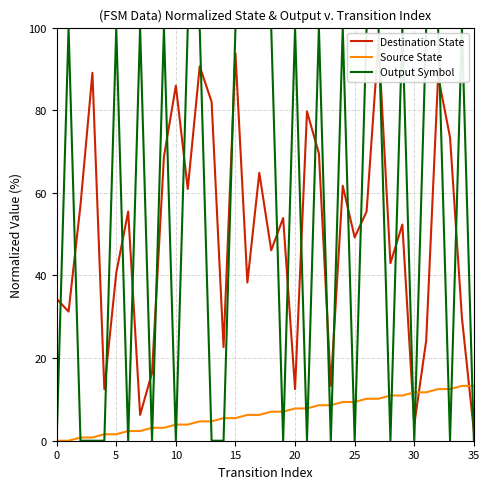

In Destination State, how many points are higher than both neighbors (excluding endpoints)?

12